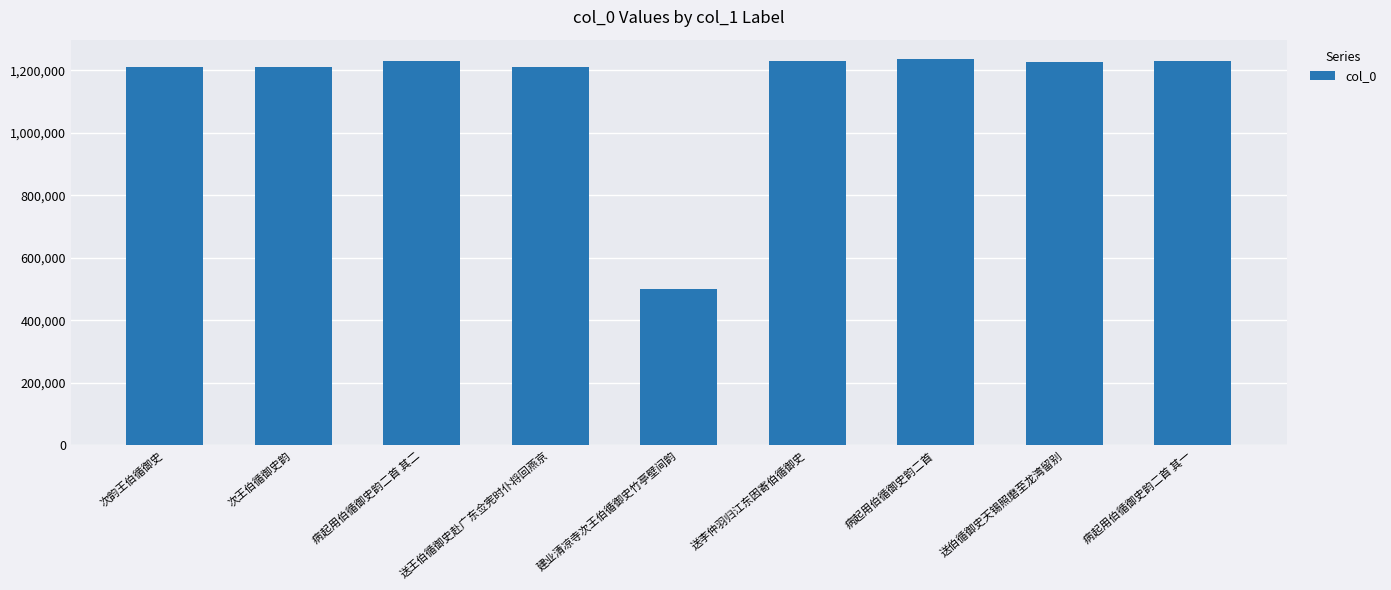

What is the sum of all values?

10282281